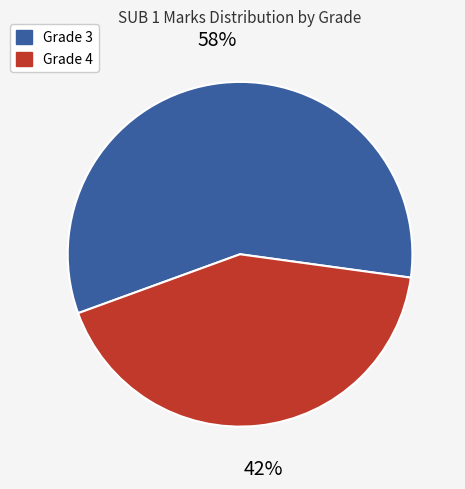

Is there a majority slice in this chart?

Yes